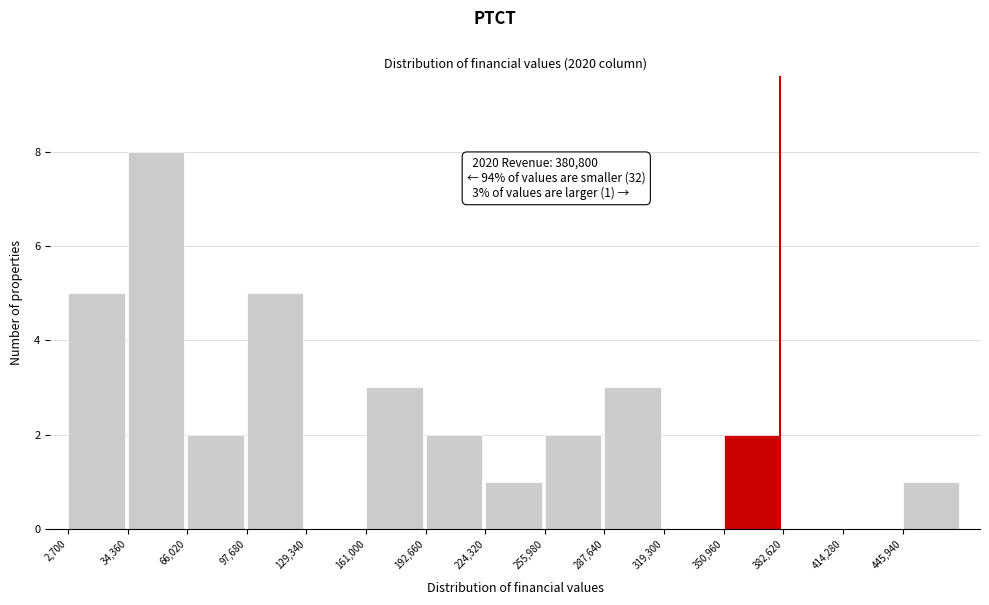

Over which range of the x-axis is the bar tallest?

35000 to 65000